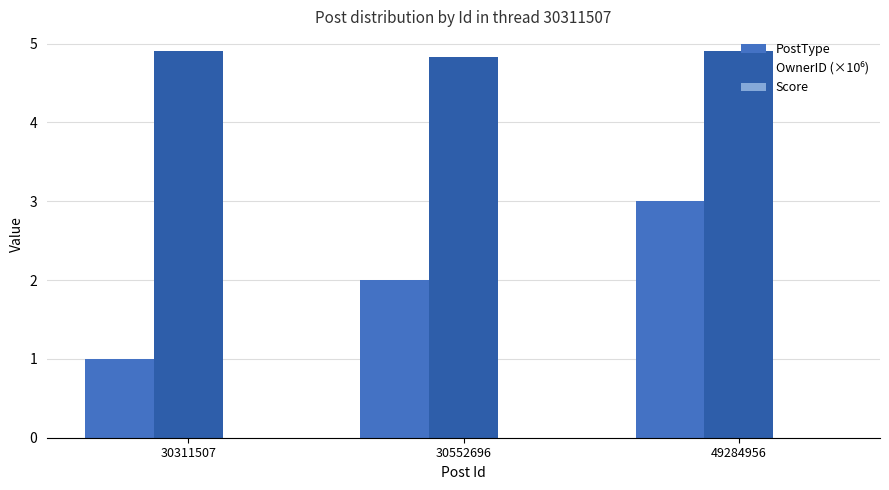

Does the chart contain stacked bars?

No